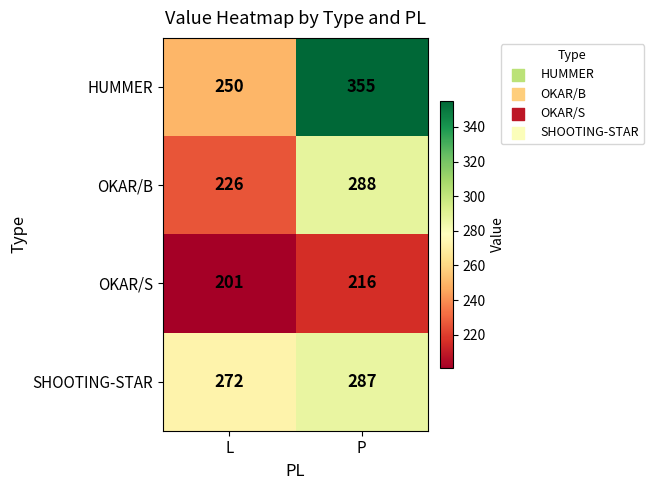

How many distinct data groups are displayed?

4